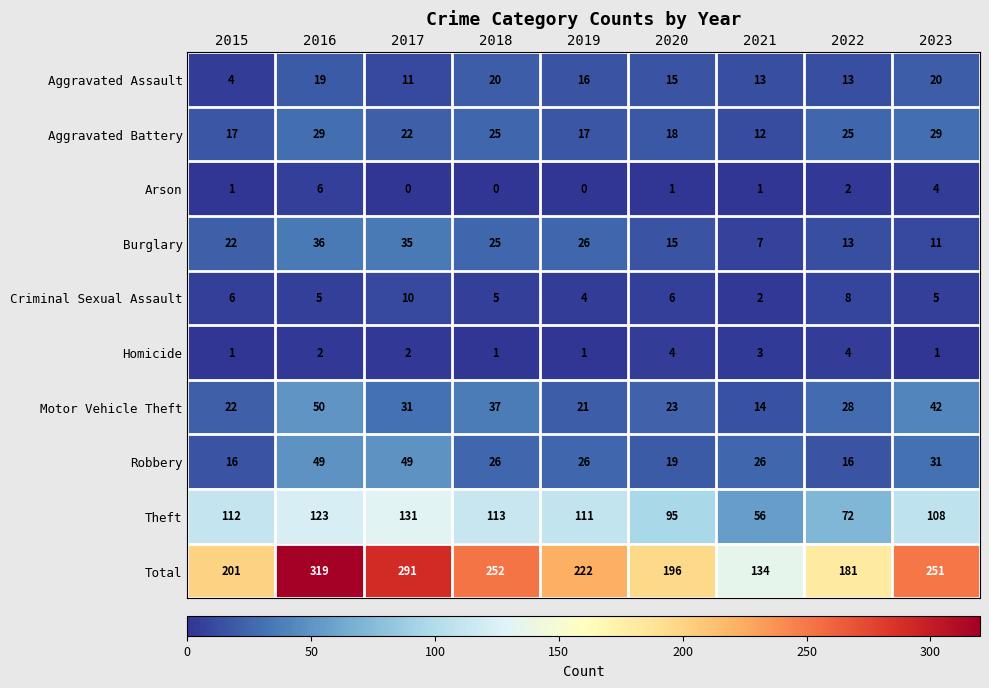

The Burglary series shows 22 at 2015. True or false?

True